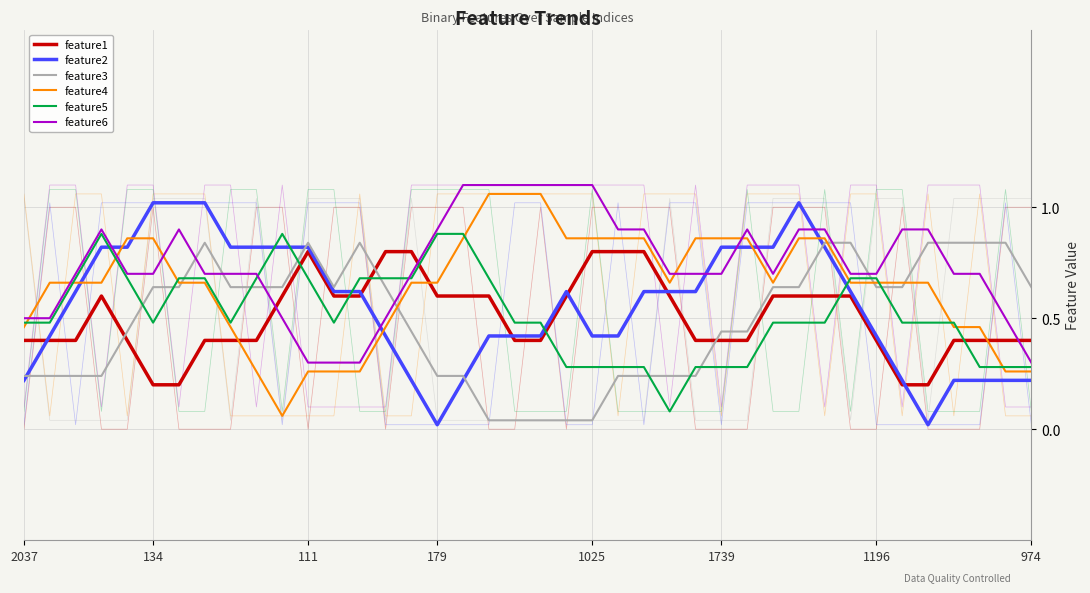

What is the difference between the maximum and minimum values in the feature3 series?

0.8